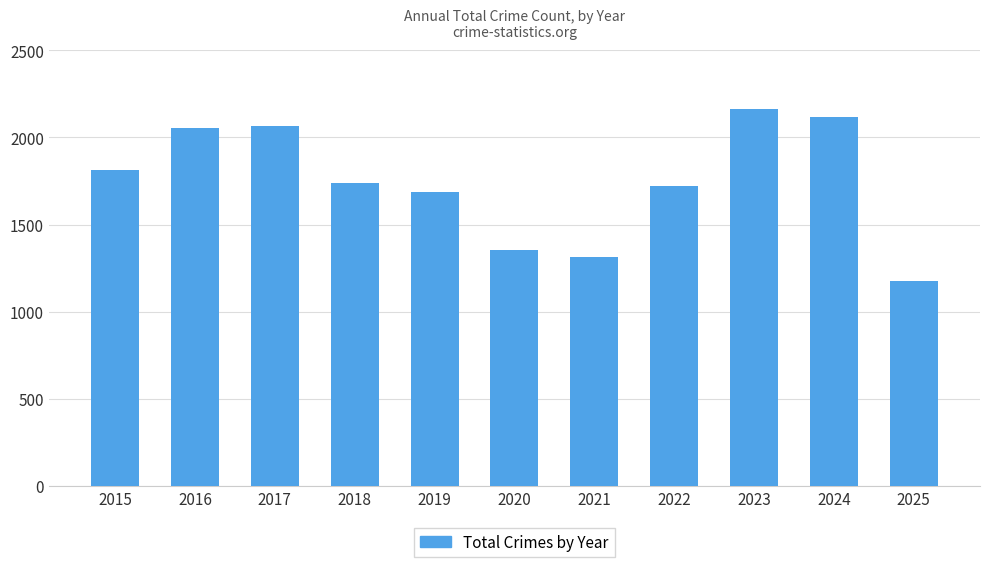

Read the value at 2025, to the nearest 10.

1180